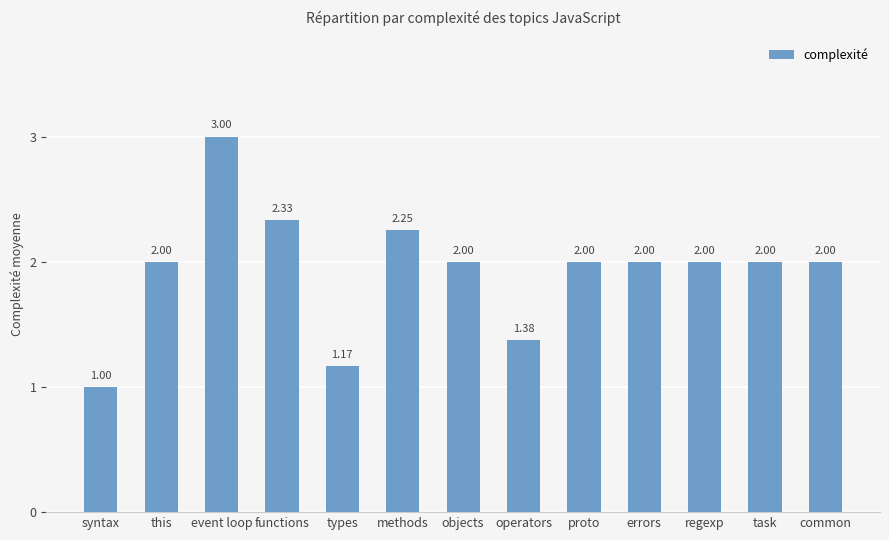

How many data points does each series have?

13